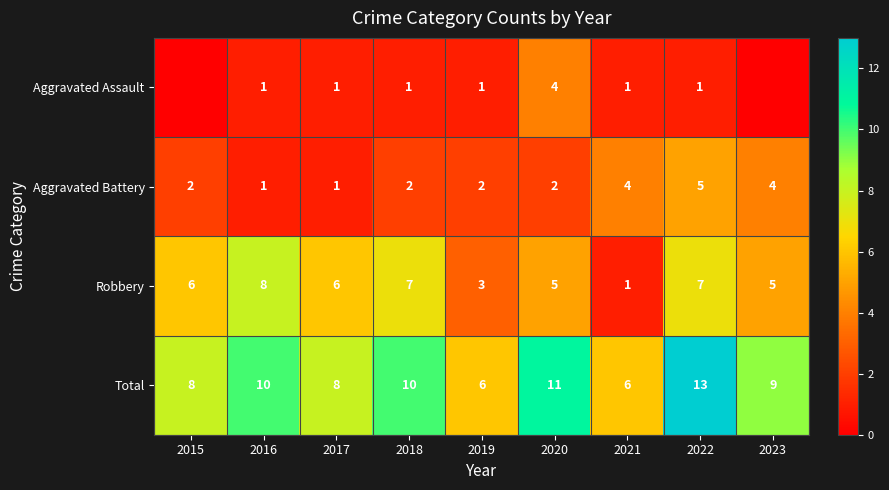

The Aggravated Battery series shows 3 at 2022. True or false?

False